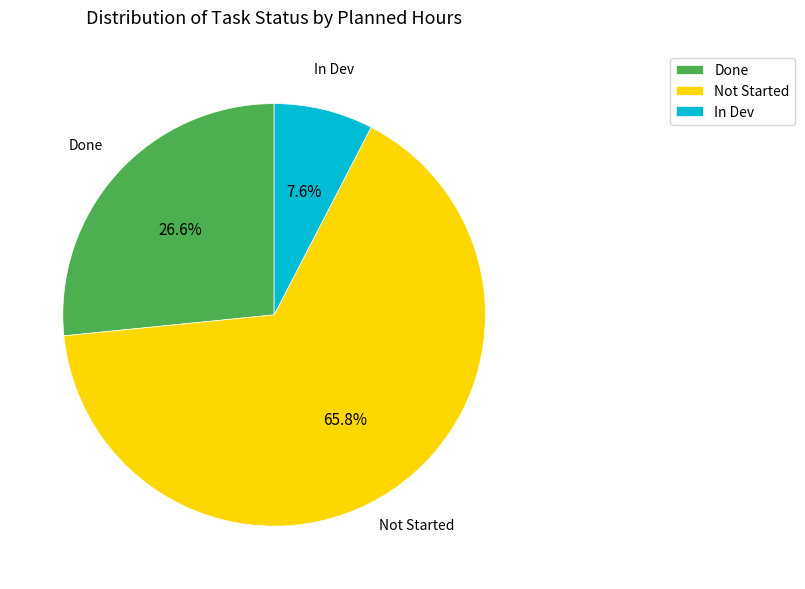

What percentage is the Done slice, to the nearest percent?

27%